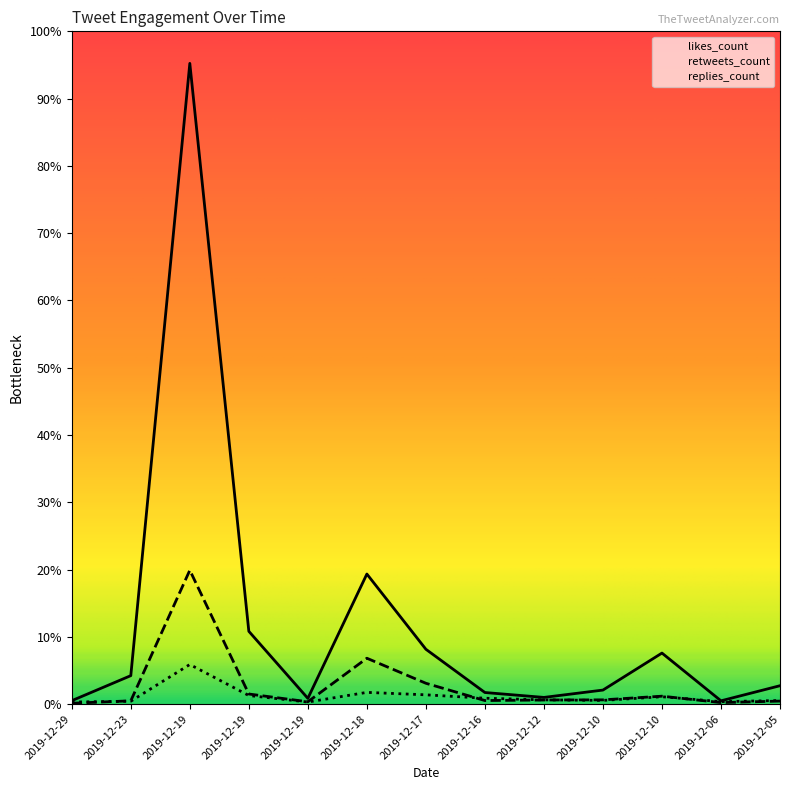

Reading left to right, extract all data points from this chart.

retweets_count: 2019-12-29=6	2019-12-23=24	2019-12-19=984	2019-12-19=74	2019-12-19=17	2019-12-18=337	2019-12-17=153	2019-12-16=26	2019-12-12=30	2019-12-10=31	2019-12-10=58	2019-12-06=11	2019-12-05=22
likes_count: 2019-12-29=25	2019-12-23=209	2019-12-19=4710	2019-12-19=535	2019-12-19=42	2019-12-18=956	2019-12-17=403	2019-12-16=85	2019-12-12=49	2019-12-10=103	2019-12-10=375	2019-12-06=24	2019-12-05=135
replies_count: 2019-12-29=15	2019-12-23=21	2019-12-19=291	2019-12-19=63	2019-12-19=15	2019-12-18=86	2019-12-17=68	2019-12-16=43	2019-12-12=31	2019-12-10=27	2019-12-10=54	2019-12-06=18	2019-12-05=26